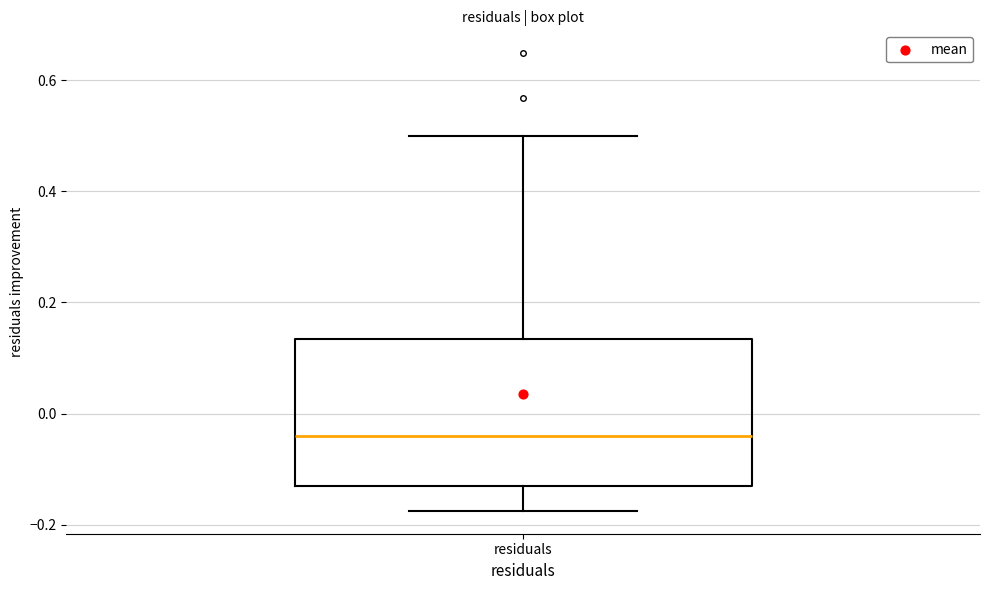

Where does the median line of the box for residuals sit on the y-axis? The values are not printed on the chart, so give them approximately, as read against the axis.

-0.04